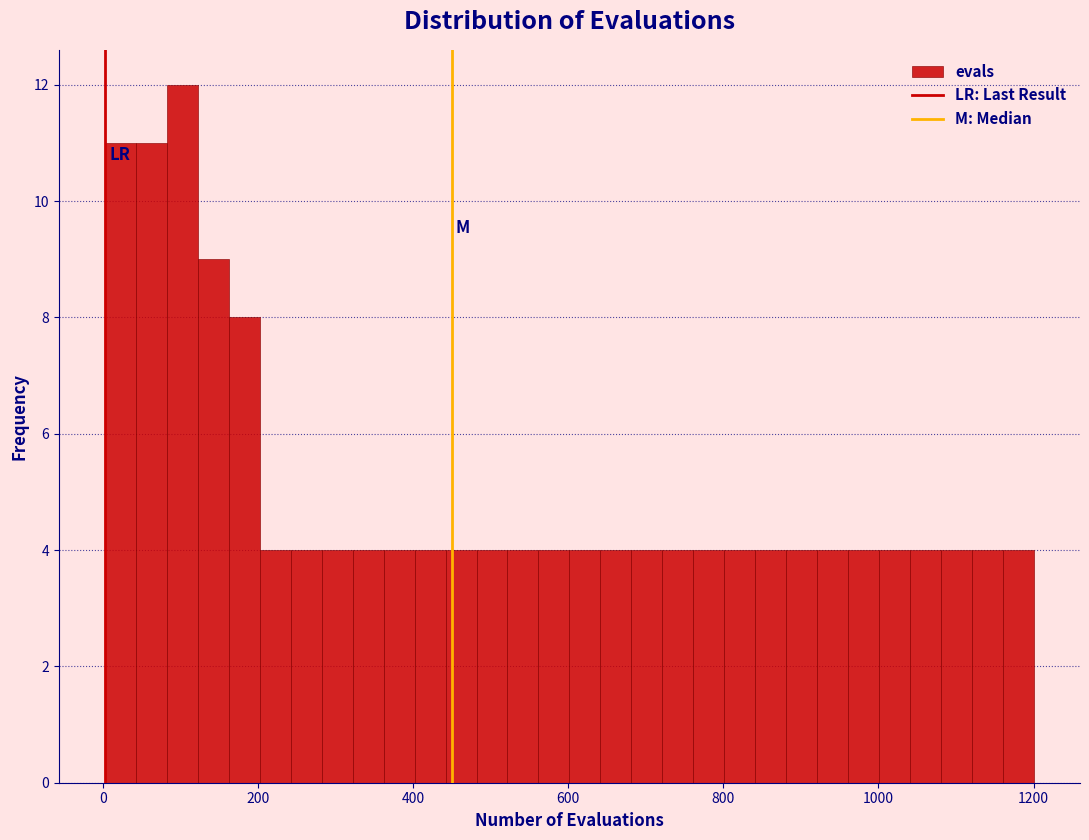

Around what value on the x-axis is the tallest bar? Give the approximate position of its centre, as read against the axis.

100